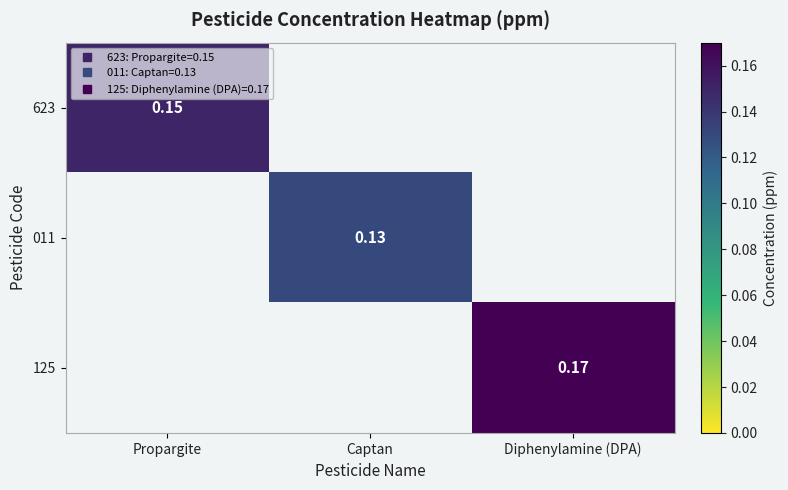

What is the total value across all series at Captan?

0.1